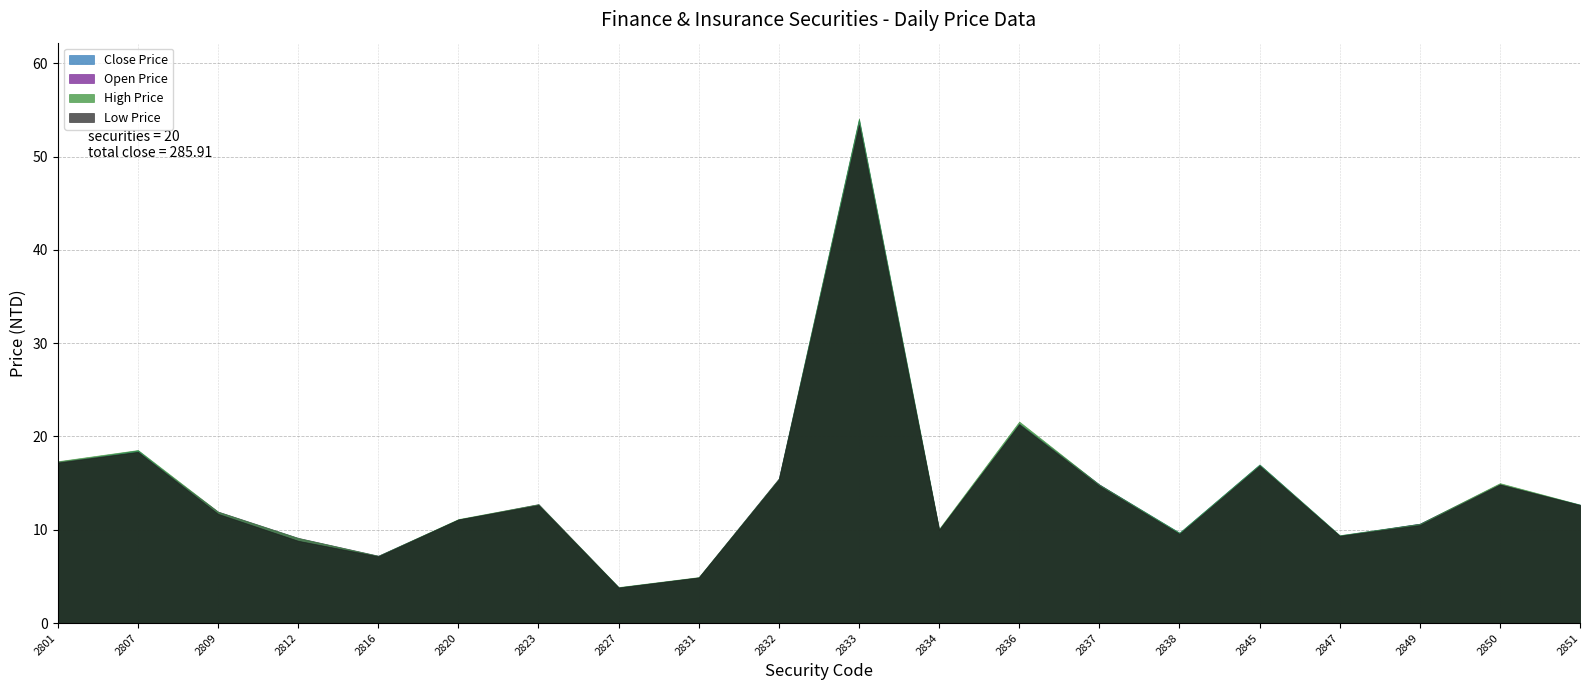

What is the difference between the Close Price values at 2850 and 2847?

5.4